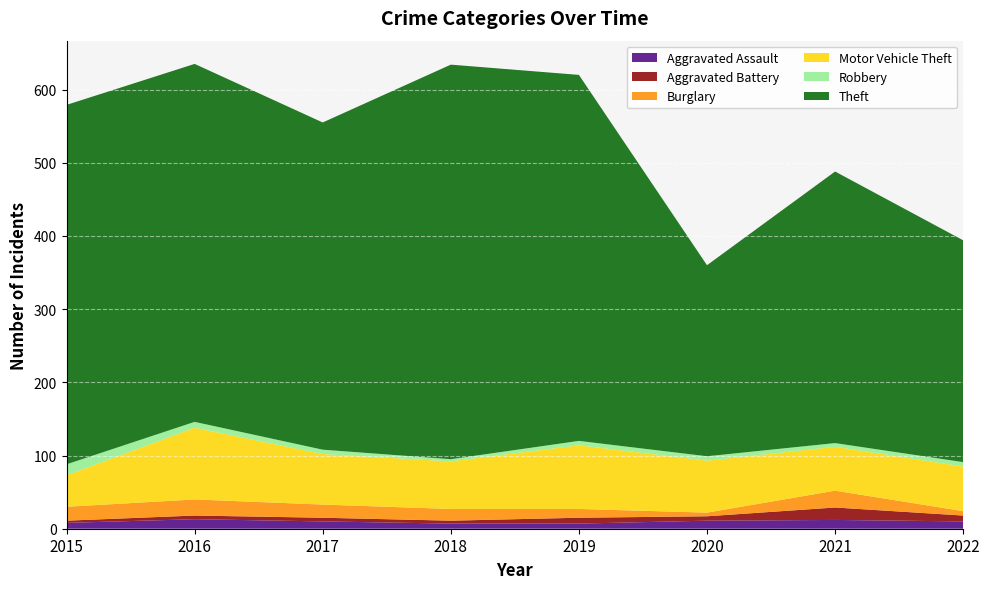

What is the difference between the highest and lowest values at 2022?

297